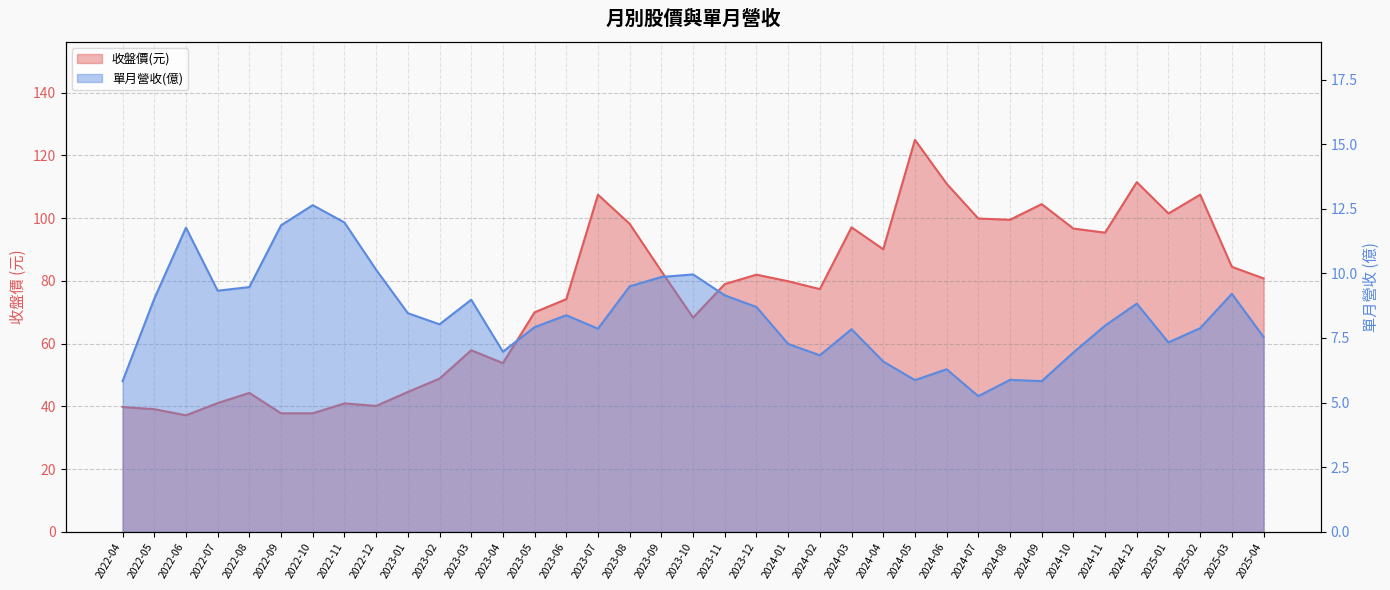

At which category does the chart reach its peak across all series?

2024-05